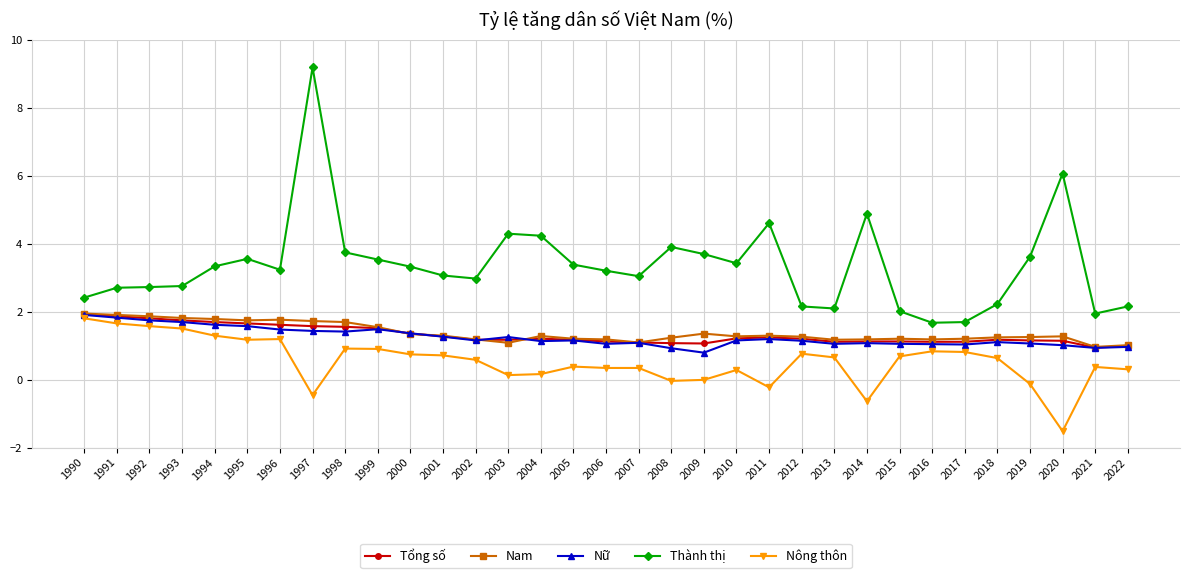

At which category does the chart reach its peak across all series?

1997